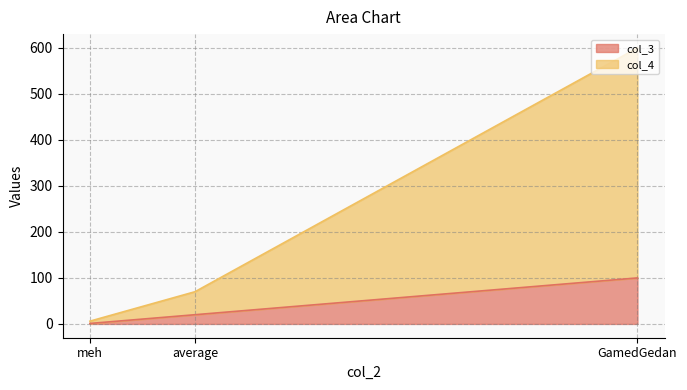

What is the difference between the second highest and minimum values in the col_3 series?

19